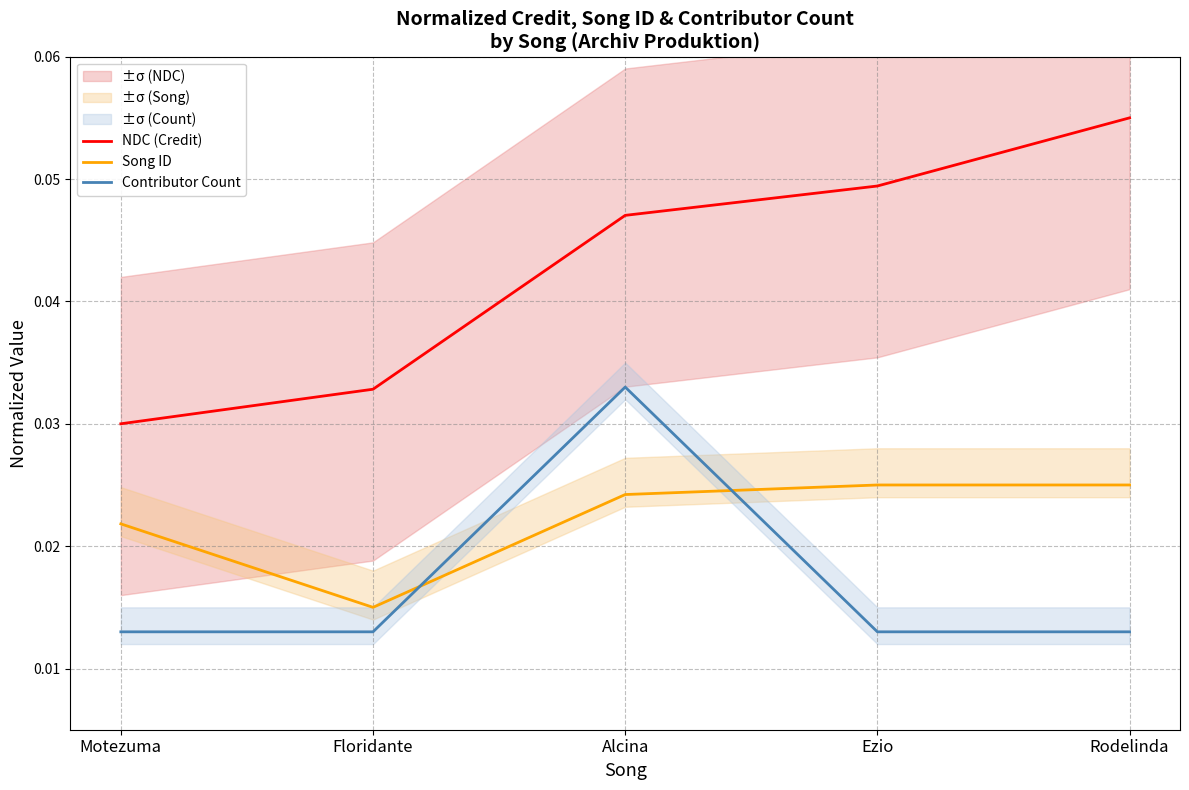

True or false: NDC (Credit) and Contributor Count cross at least once.

False